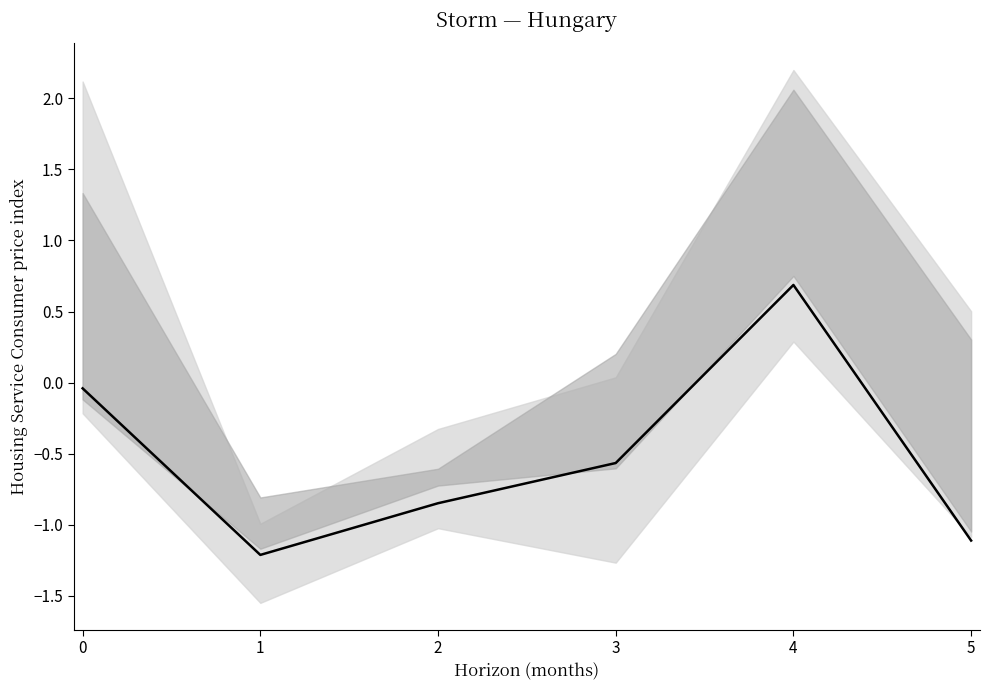

Reading left to right, transcribe all the data shown in this chart.

-0.0	-1.2	-0.8	-0.6	0.7	-1.1